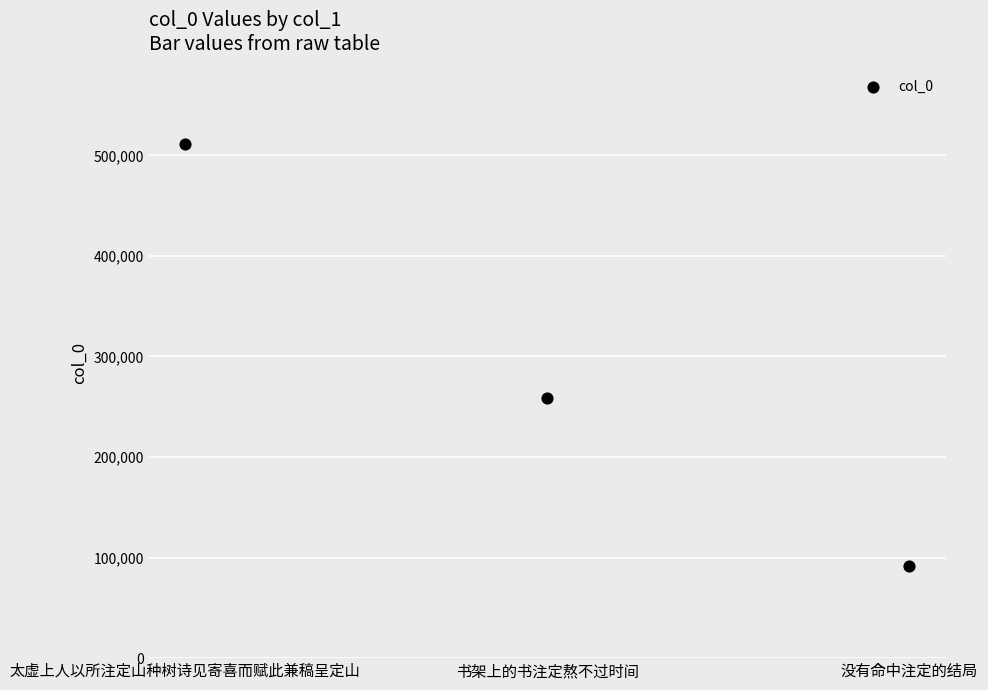

What is the range of Y values (max minus min)?

419967